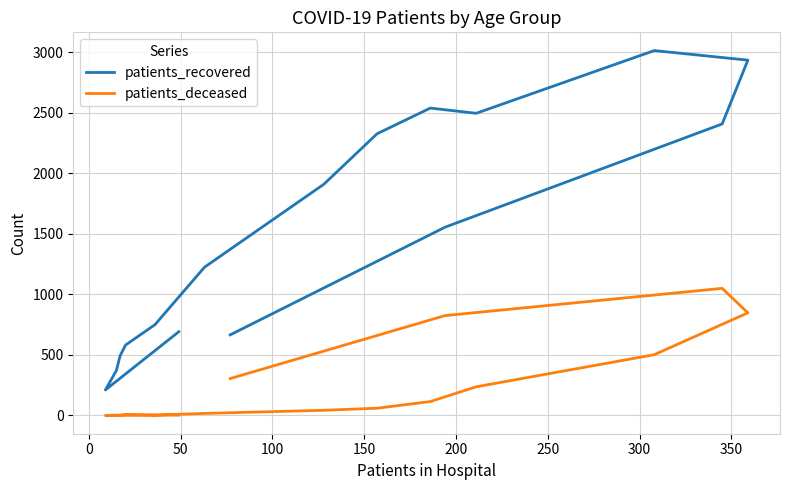

How many interior local peaks does the patients_deceased series have?

2